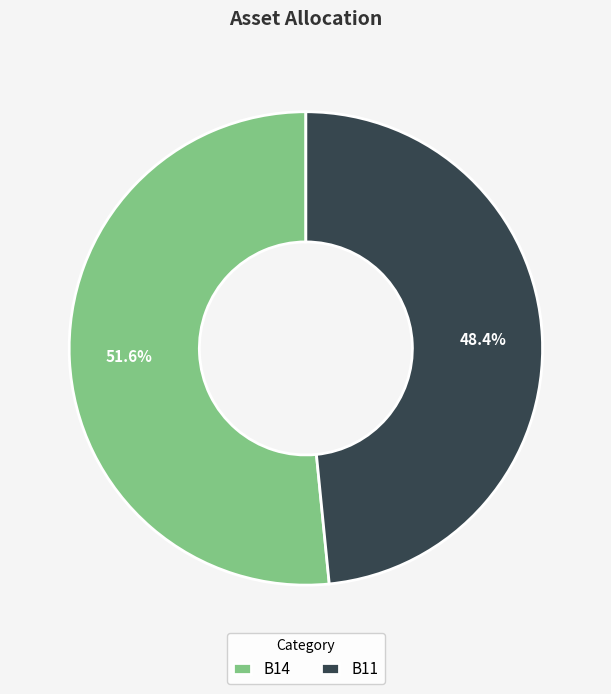

What percentage do B11 and B14 together represent?

100.0%